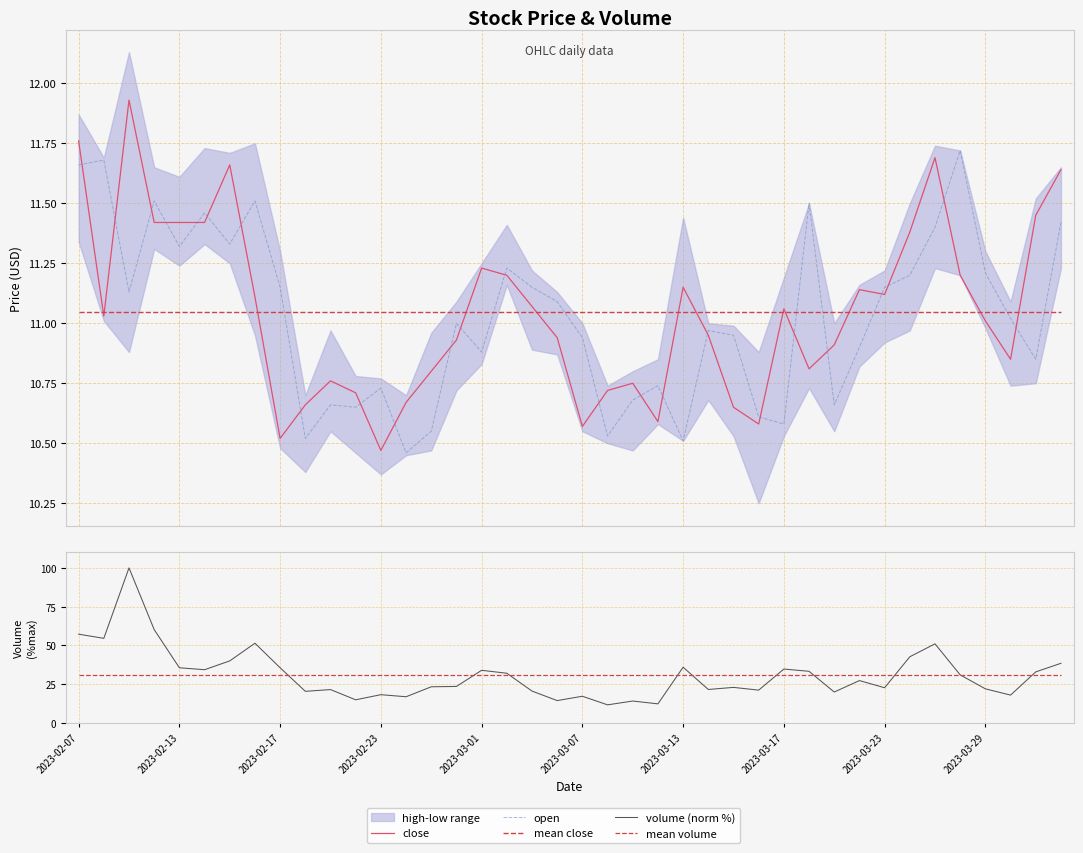

In volume (norm %), how many points are lower than both neighbors (excluding endpoints)?

13